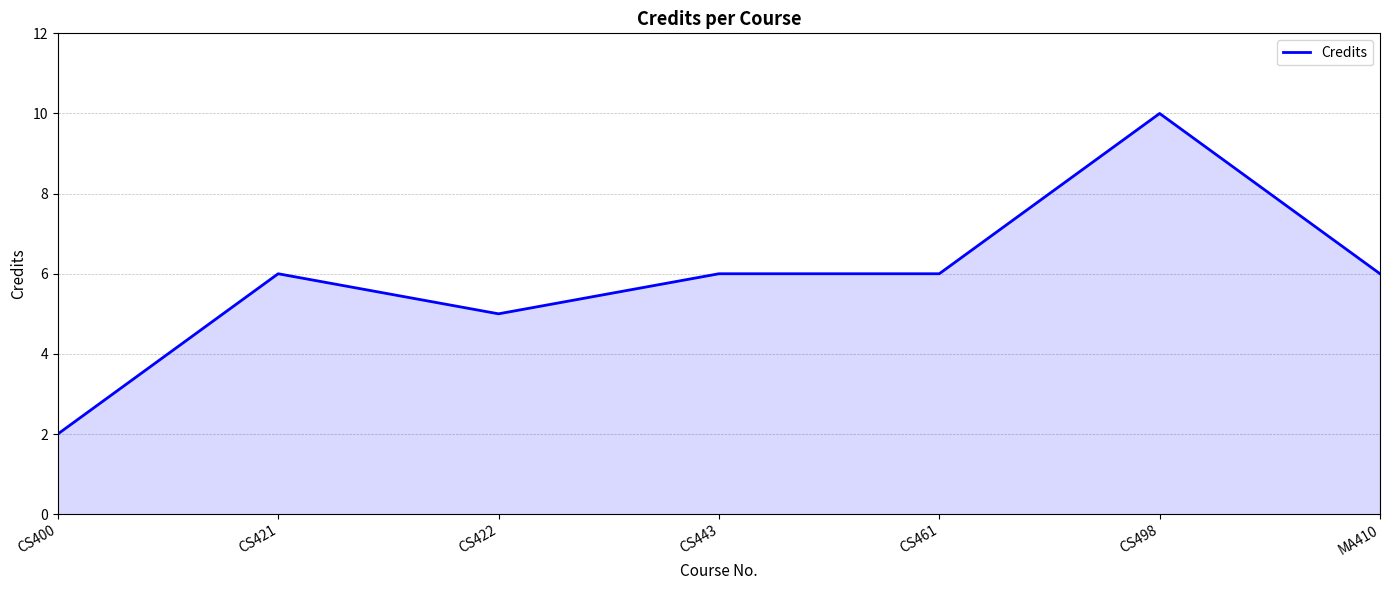

Read the value at CS421.

6